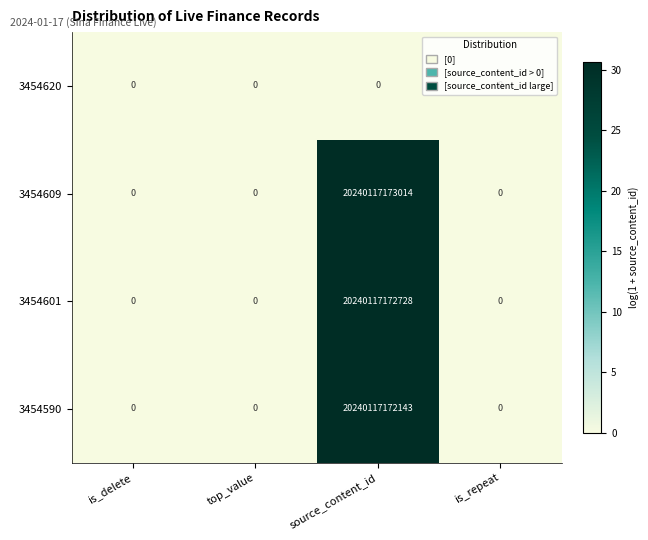

The value of 3454601 at source_content_id is 20240117172728. True or false?

True